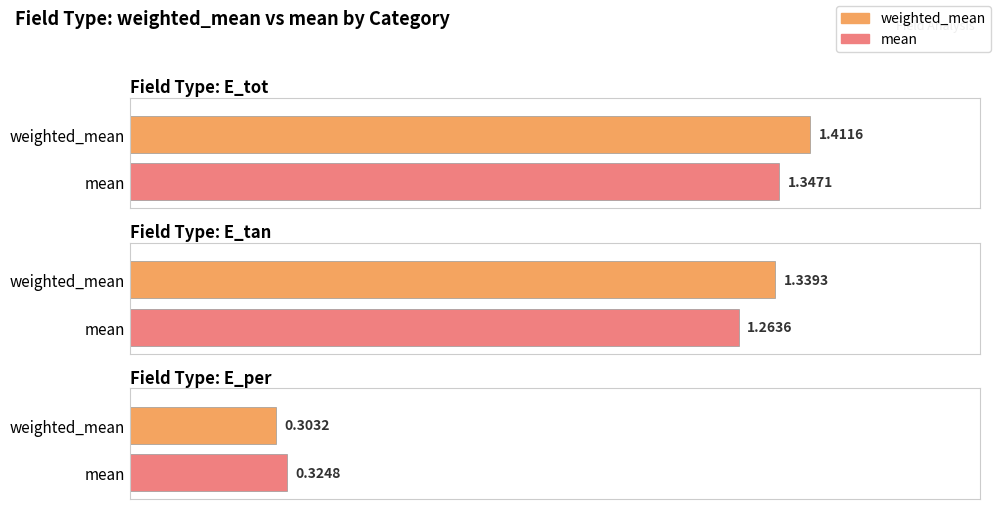

Rank the series at E_tot from highest to lowest value.

weighted_mean, mean